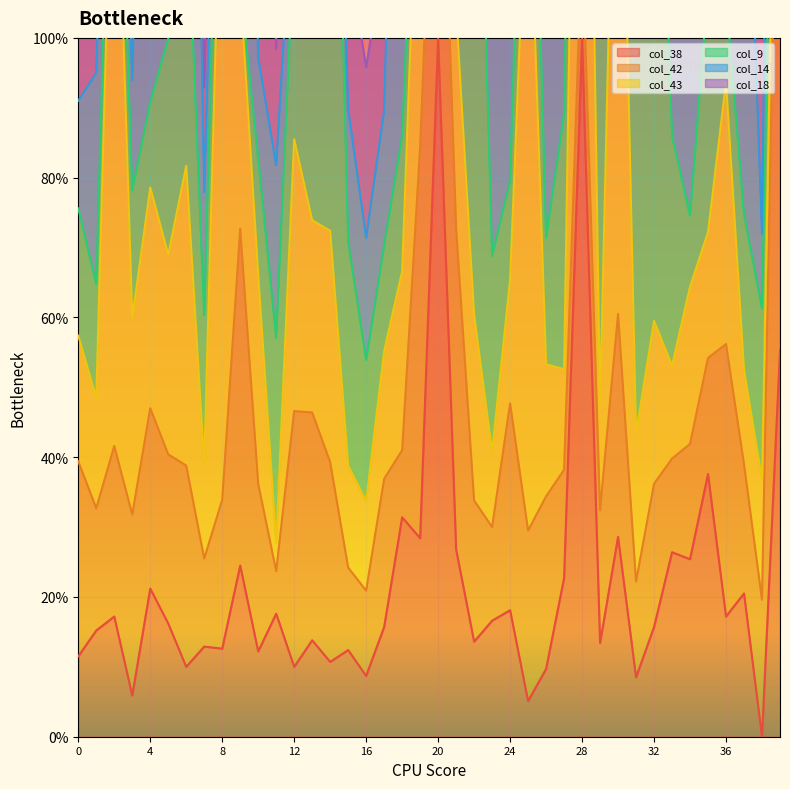

How many values in the col_42 series exceed 2?

24